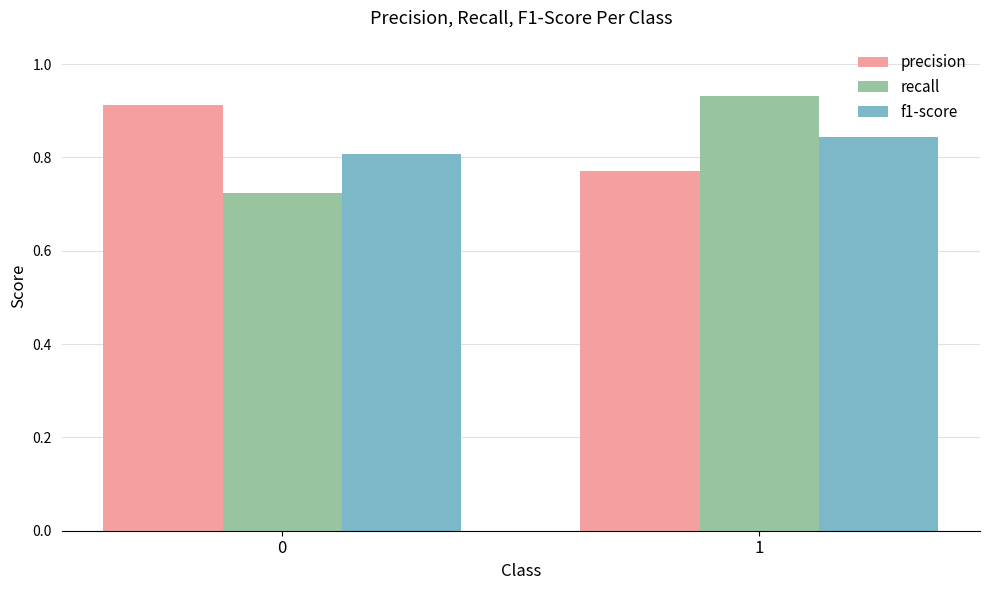

Are the bars horizontal?

No